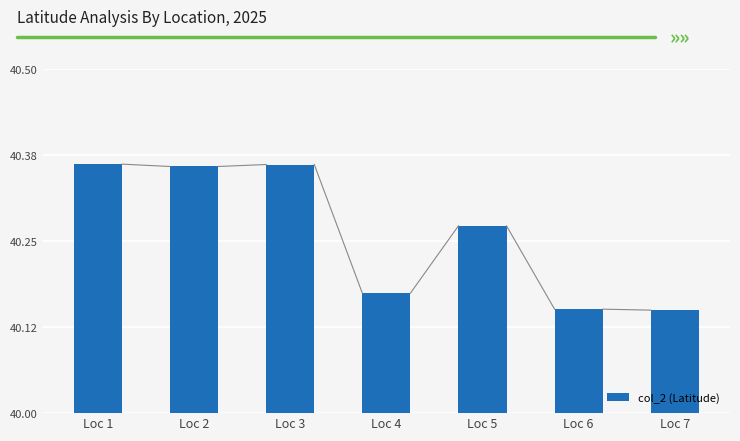

How many values are between 40 and 41?

7